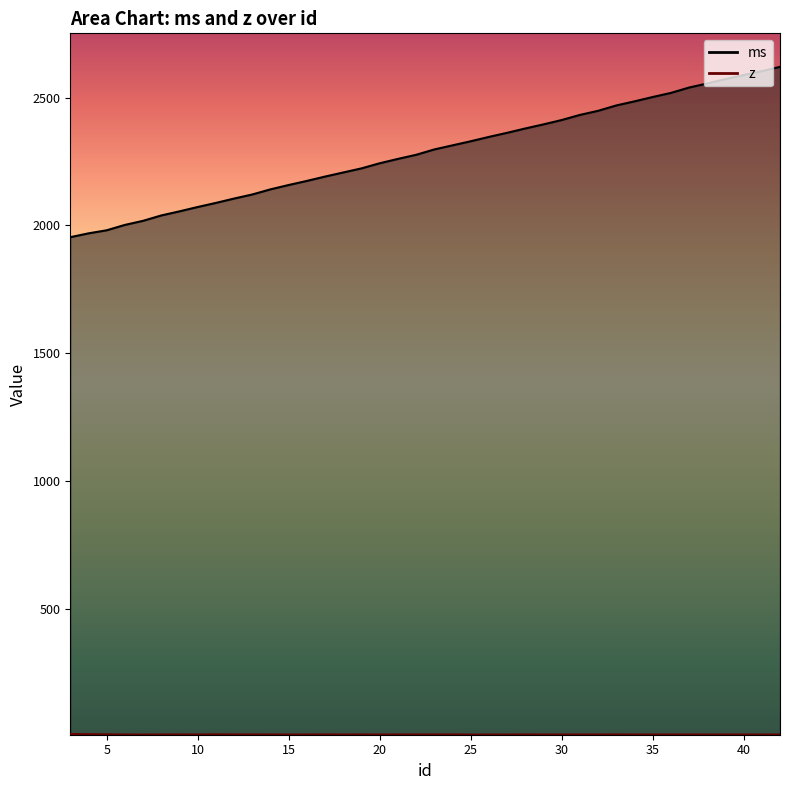

How many data points does each series have?

40